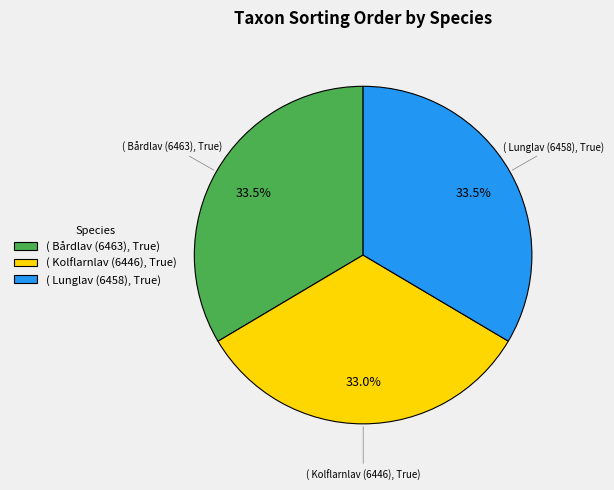

Which has a higher value, ( Kolflarnlav (6446), True) or ( Lunglav (6458), True)?

( Lunglav (6458), True)